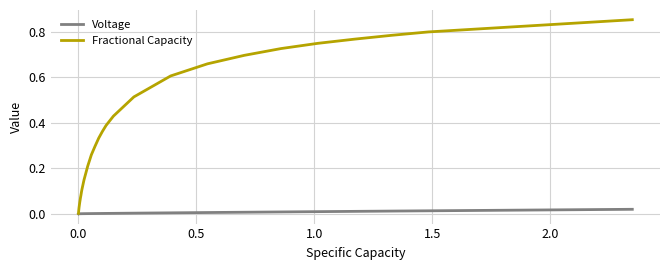

List the series in order of their peak value, highest first.

Fractional Capacity, Voltage